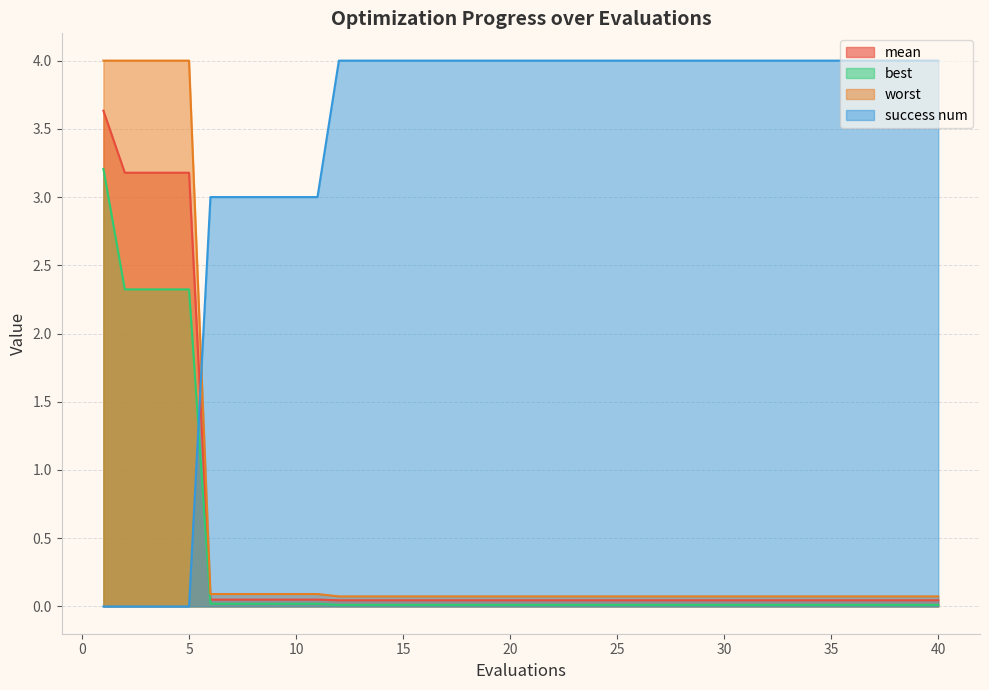

Does the chart display data point markers on the line(s)?

No